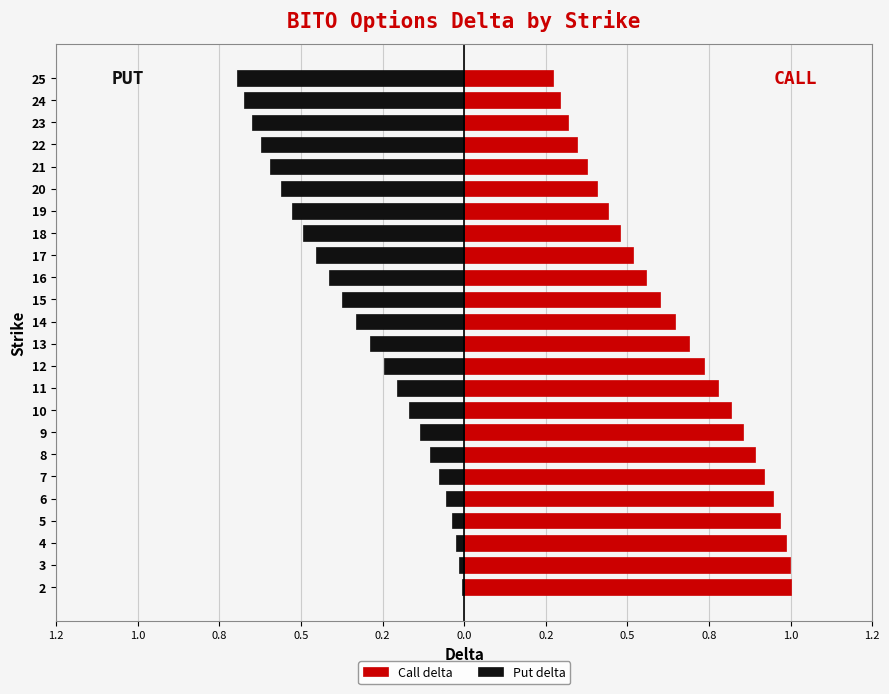

At how many categories does at least one series exceed 0?

24